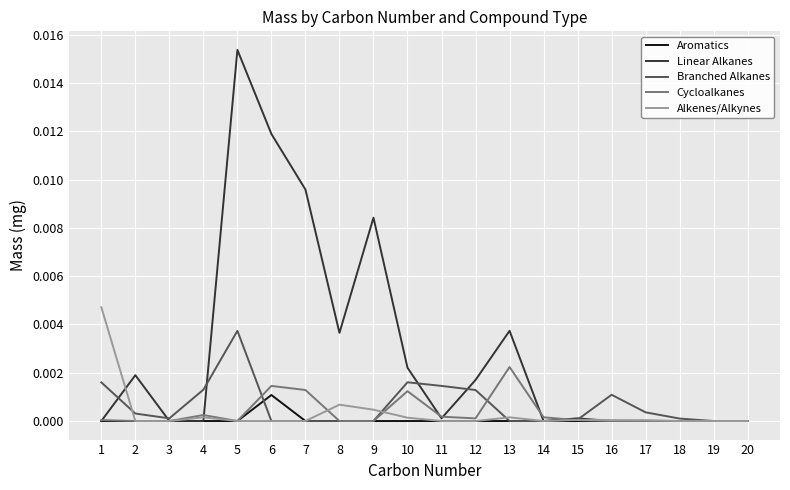

Rank the series by their maximum value, from highest to lowest.

Linear Alkanes, Alkenes/Alkynes, Branched Alkanes, Cycloalkanes, Aromatics